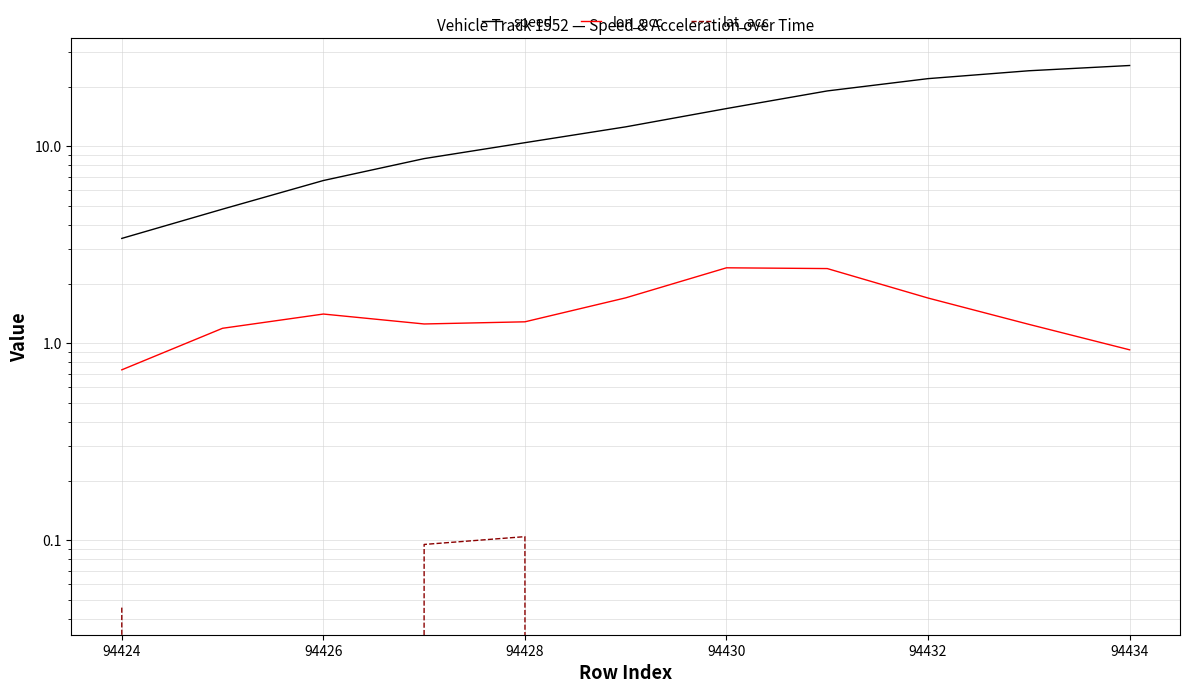

How many series are shown in this chart?

3